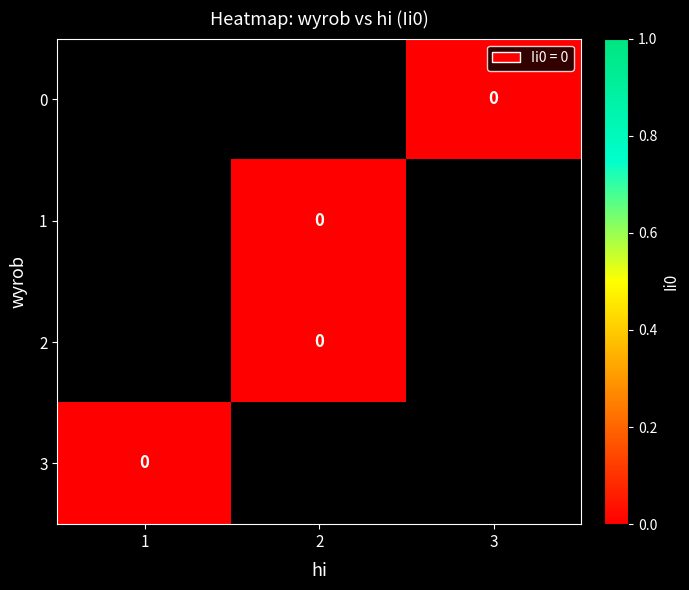

At which label does 3 reach its peak?

1